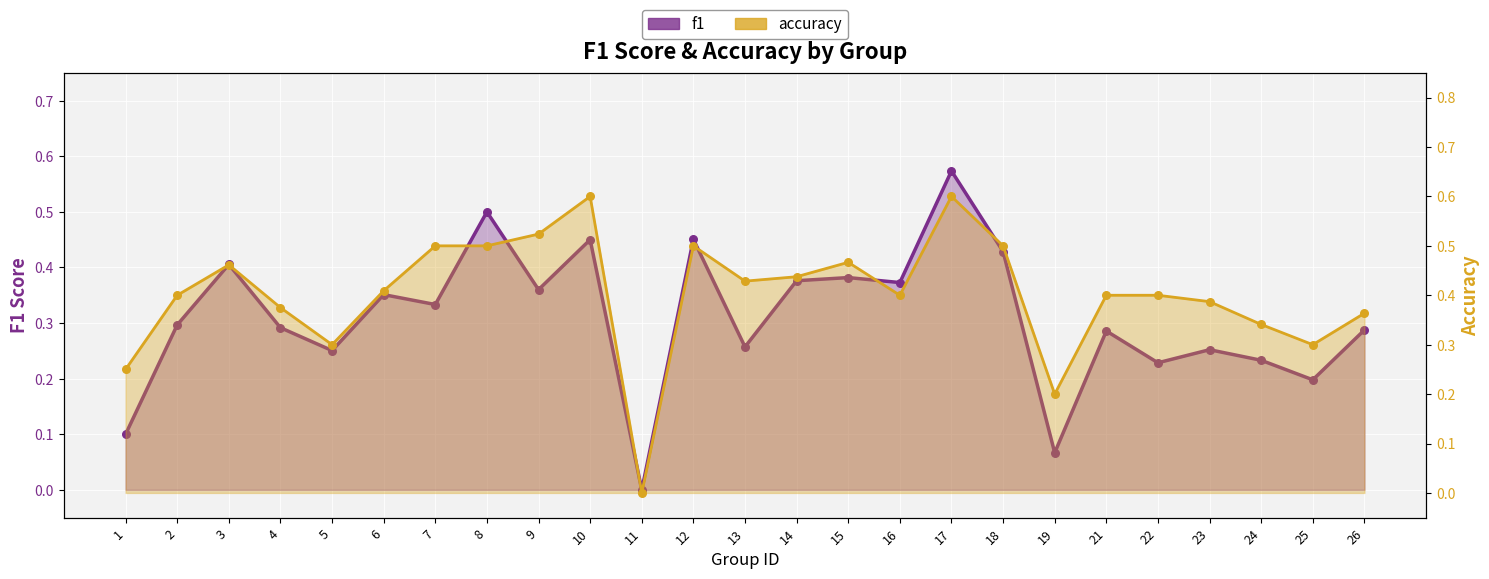

Which series contains the lowest Y value?

f1